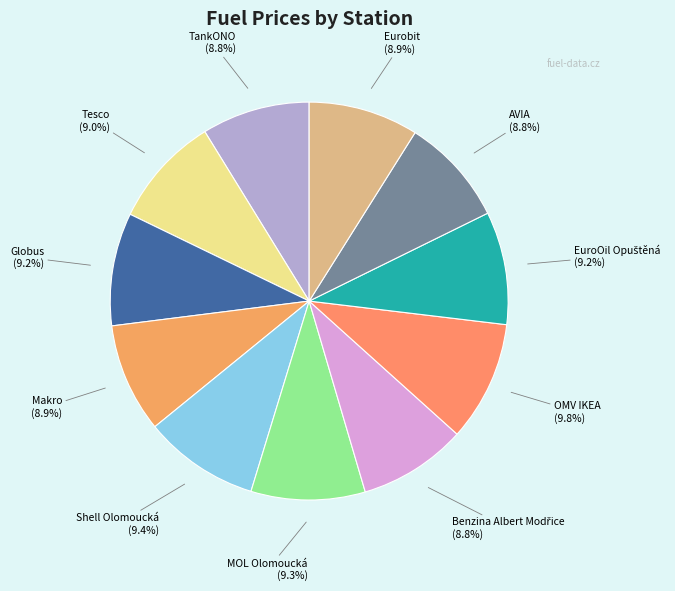

What is the total percentage of Eurobit and AVIA?

17.7%